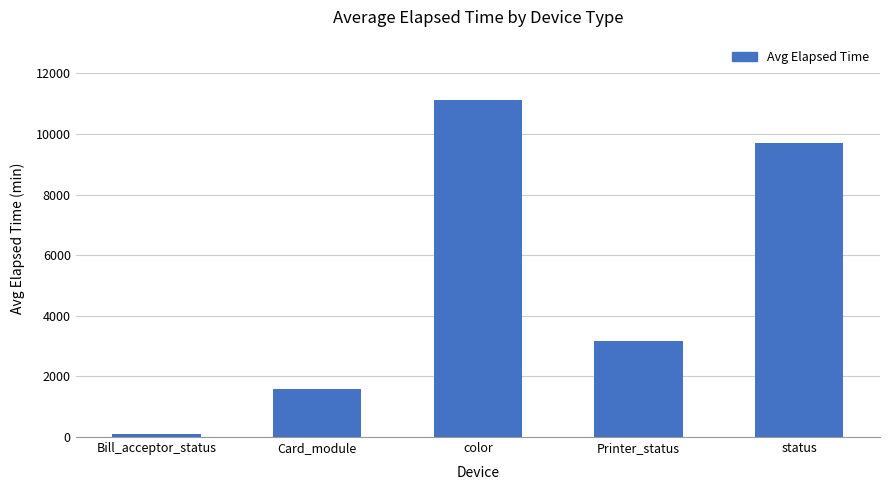

What is the sum of all values?

25654.5